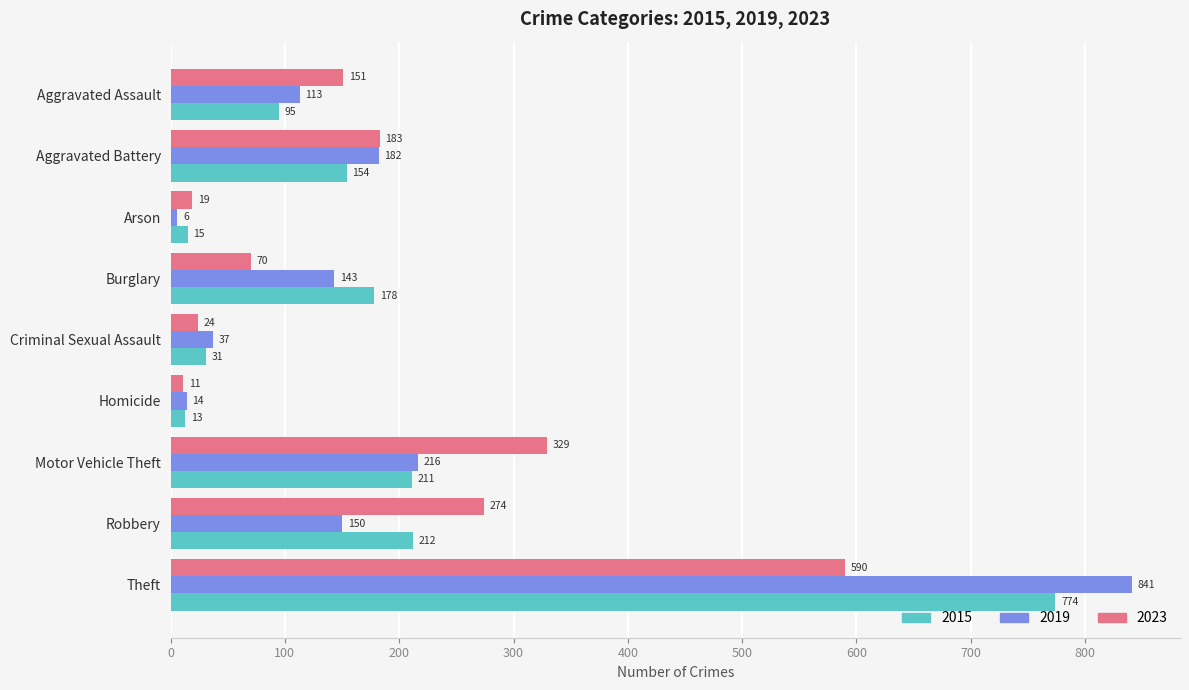

What value does the 2019 series have at Burglary, to the nearest 100?

100